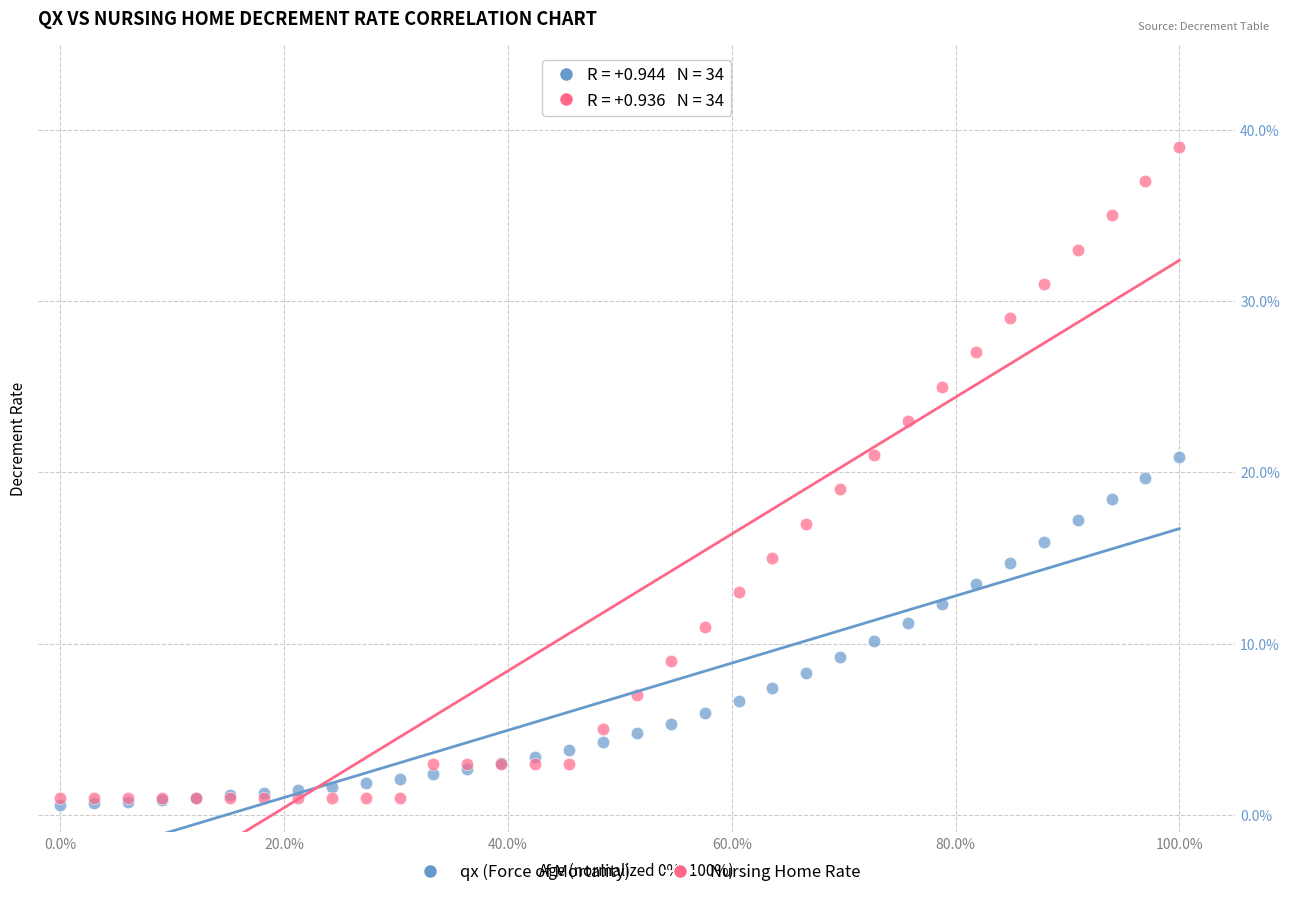

What are all the series names shown in the legend?

qx (Force of Mortality), Nursing Home Rate